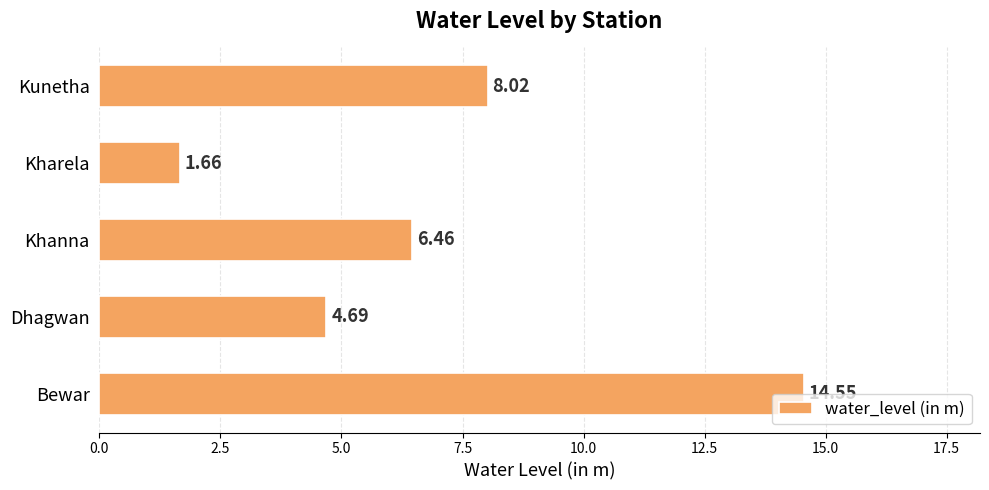

What is the difference between the values at Kharela and Dhagwan?

3.0